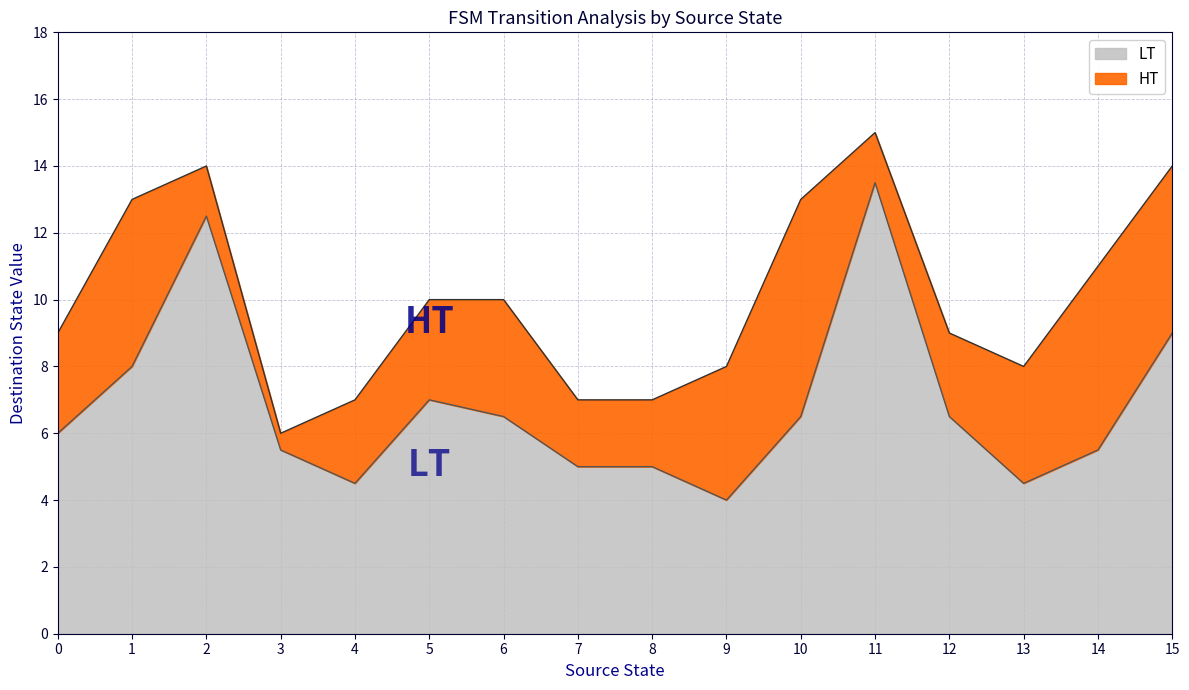

What is the total value across all series at 6?

10.0